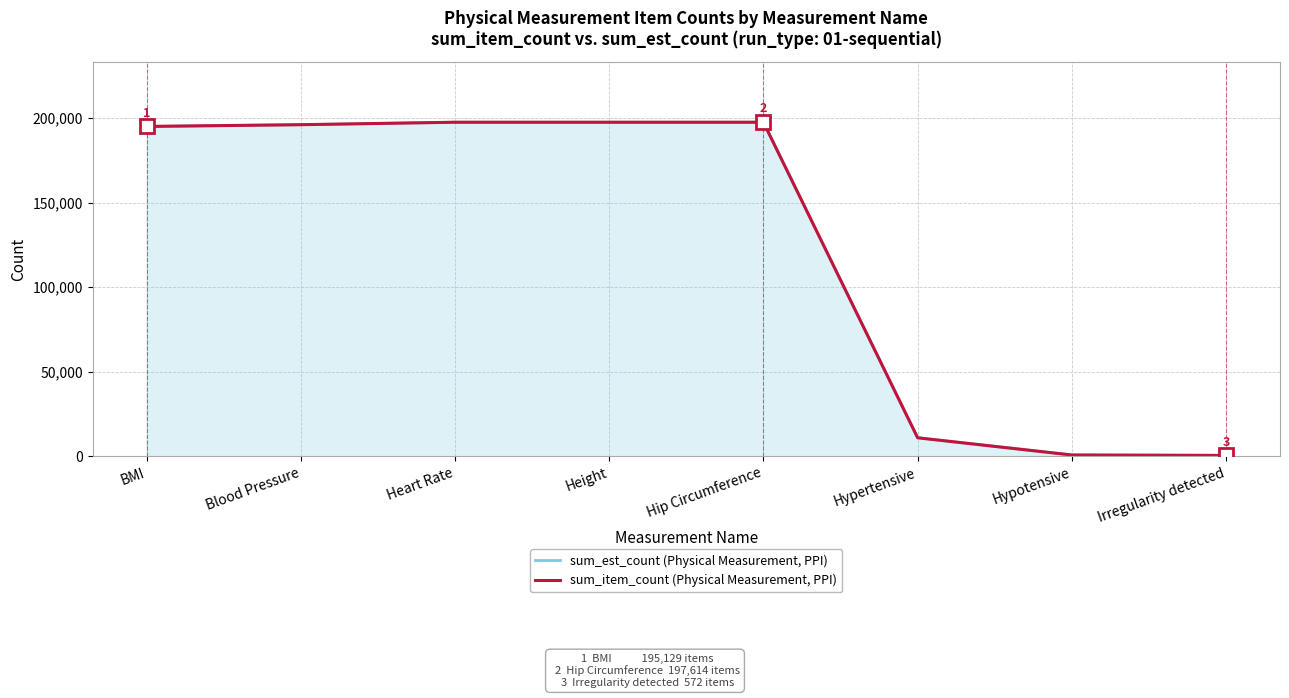

True or false: sum_est_count (Physical Measurement, PPI) and sum_item_count (Physical Measurement, PPI) intersect in this chart.

False